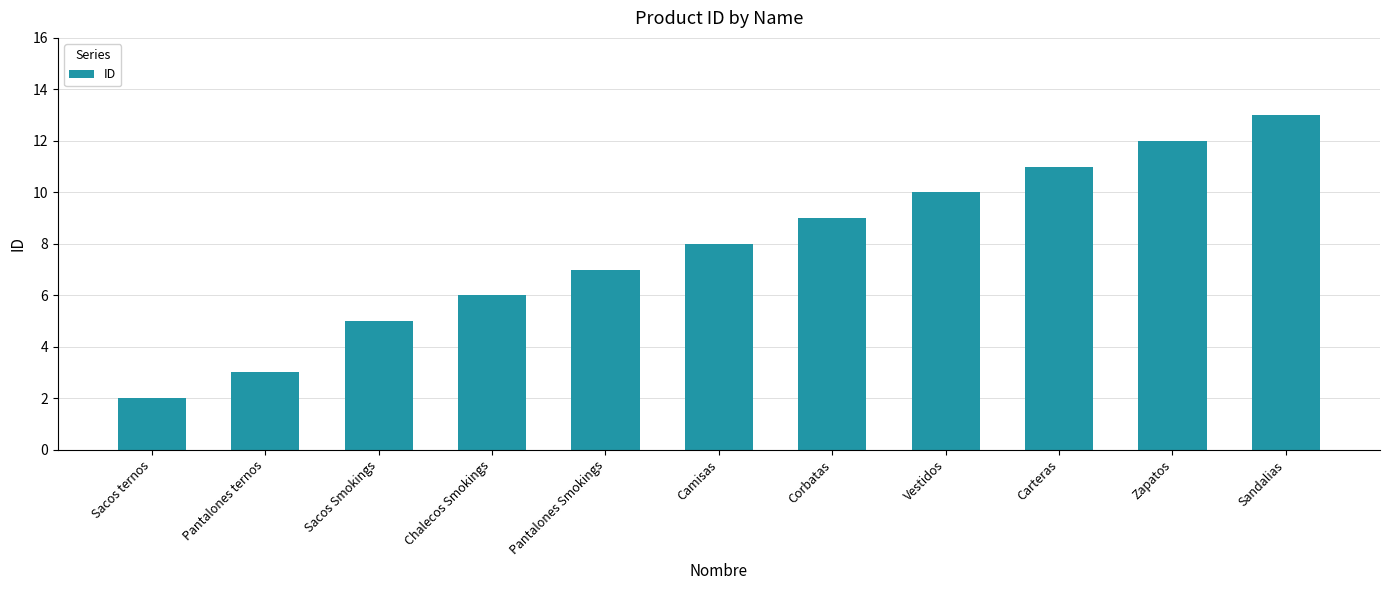

True or false: the data shows 1 at Sacos ternos.

False